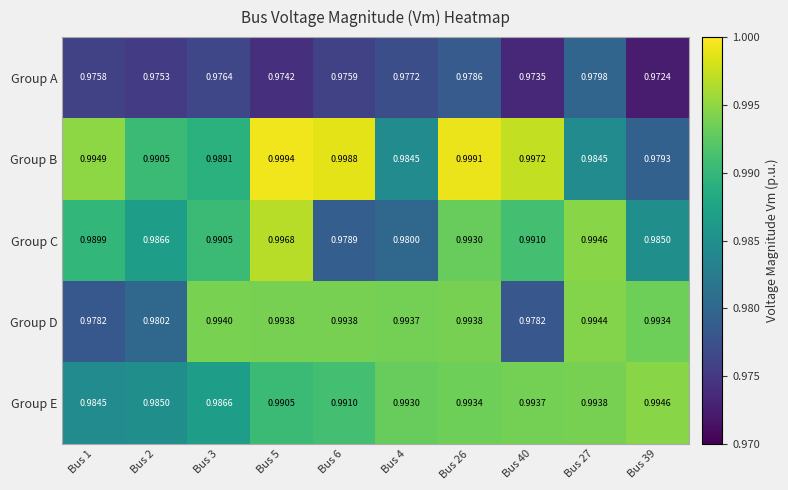

Is the value of Group A at Bus 26 greater than the value of Group B at Bus 5?

No